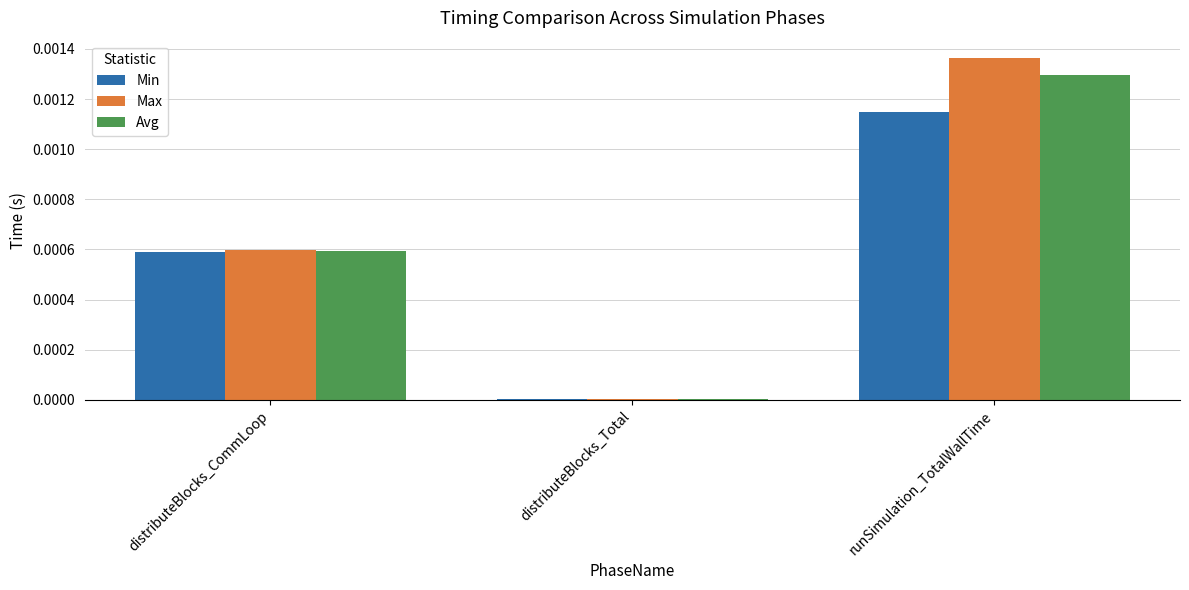

What are all the series names shown in the legend?

Min, Max, Avg